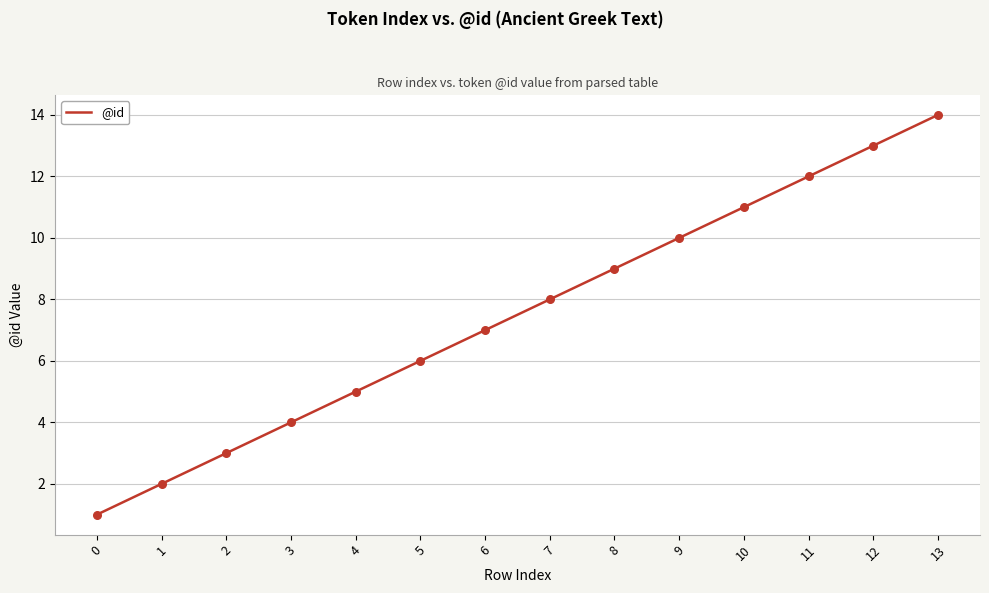

What is the ratio of the value at 4 to the value at 6?

0.7